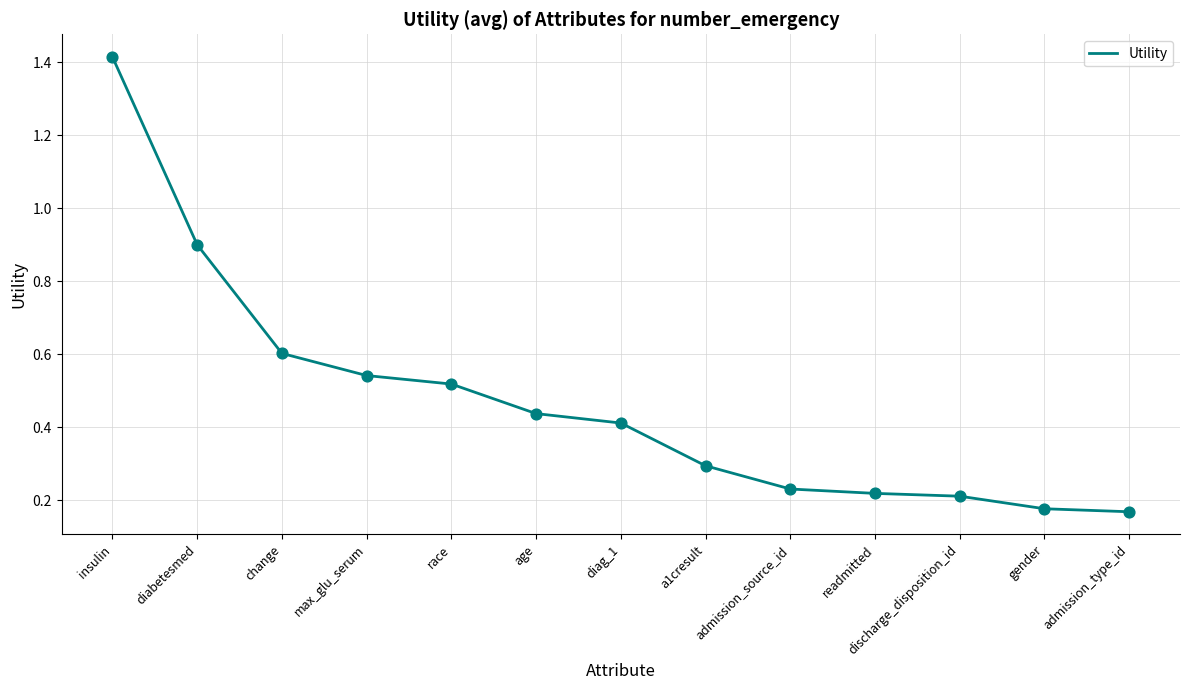

Which has a higher value, readmitted or age?

age